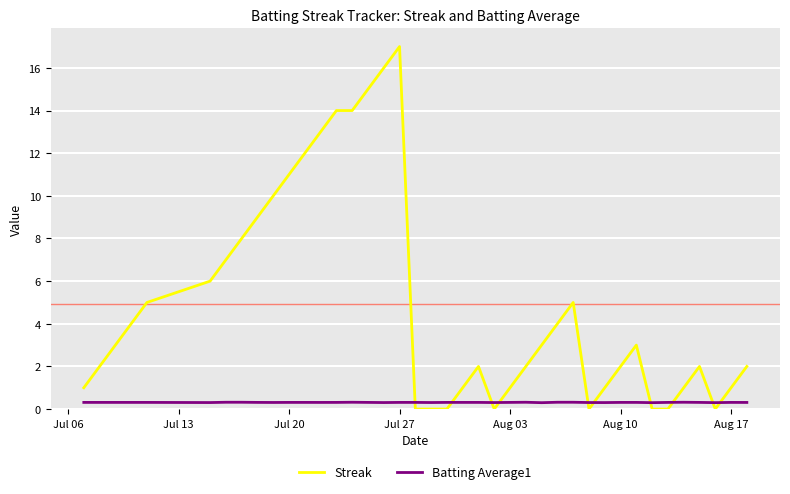

True or false: Streak and Batting Average1 cross at least once.

True